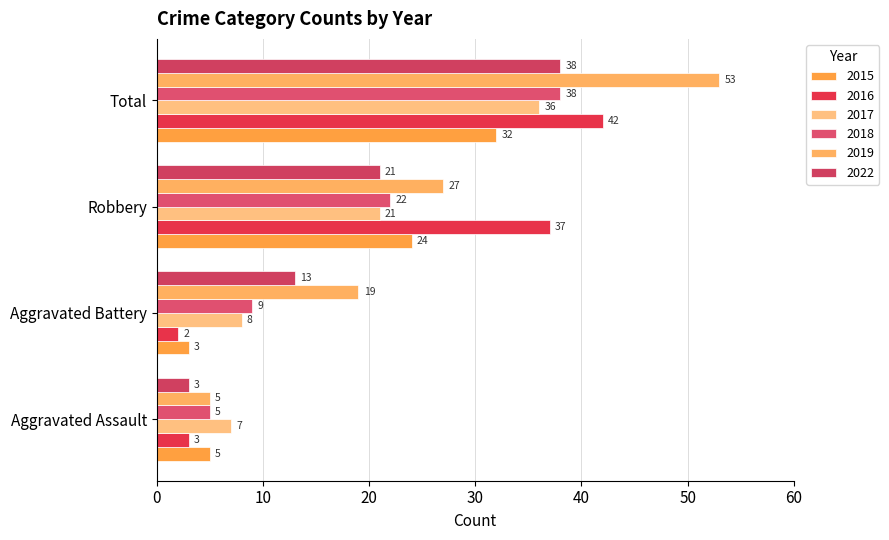

At how many categories does at least one series exceed 5?

4